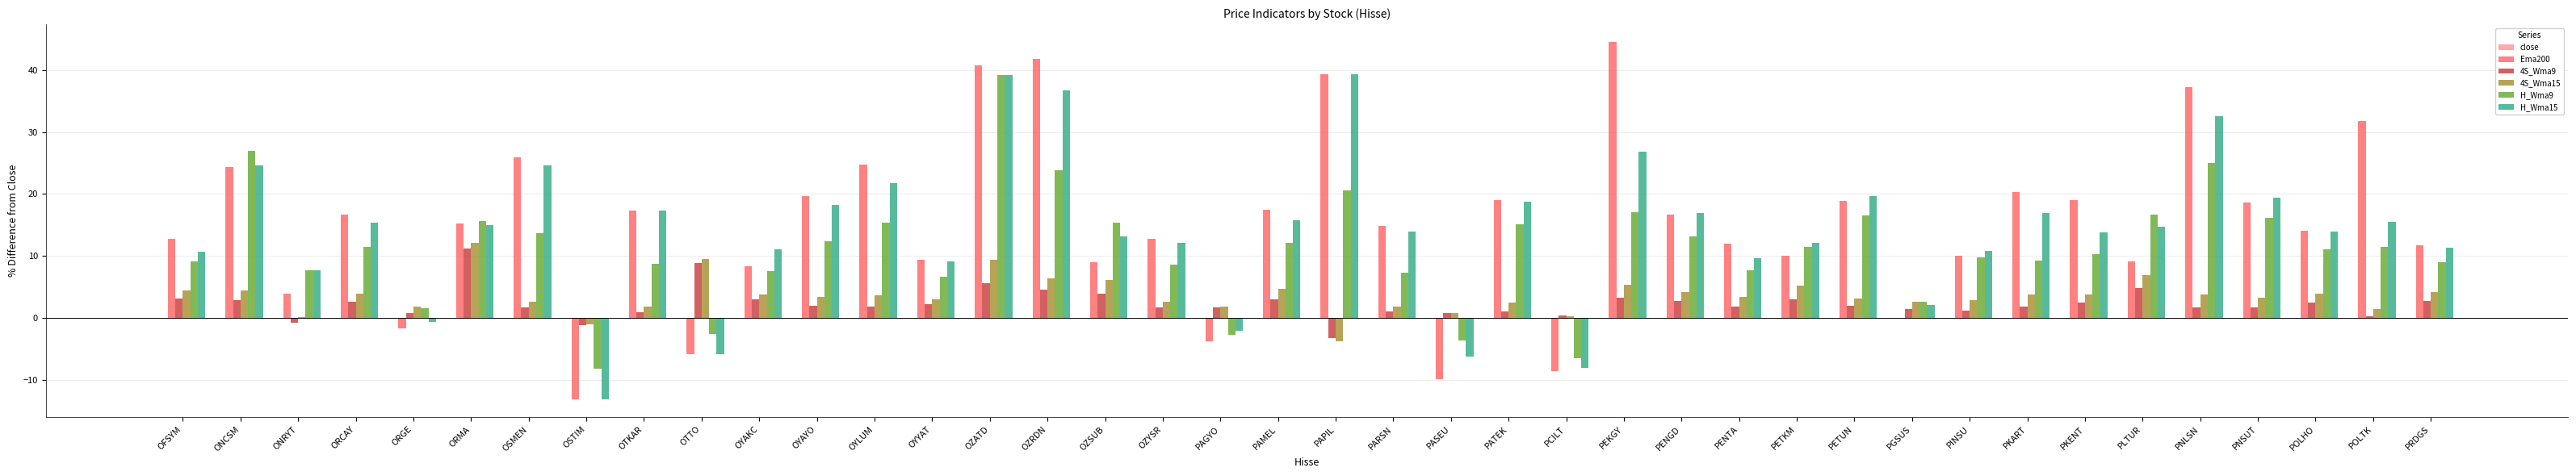

What is the sum of all Ema200 values?

604.2